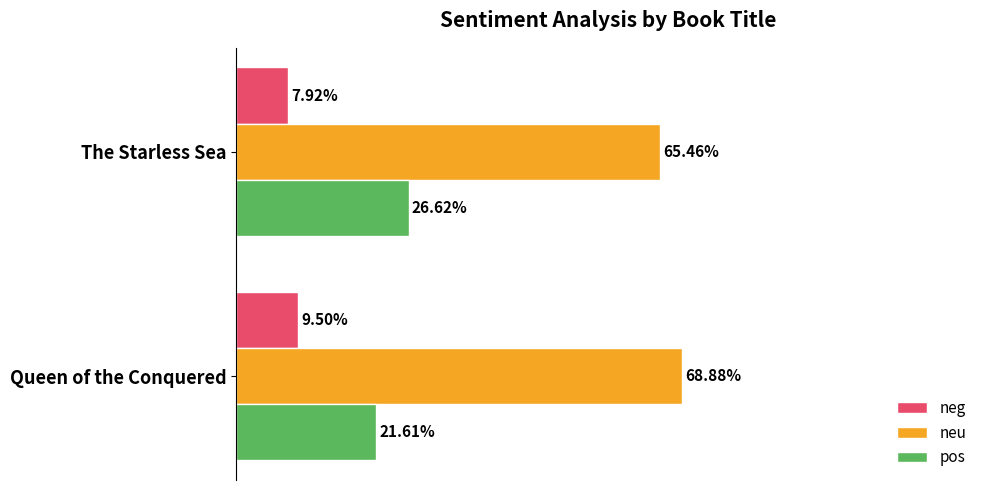

What are all the series names shown in the legend?

neg, neu, pos